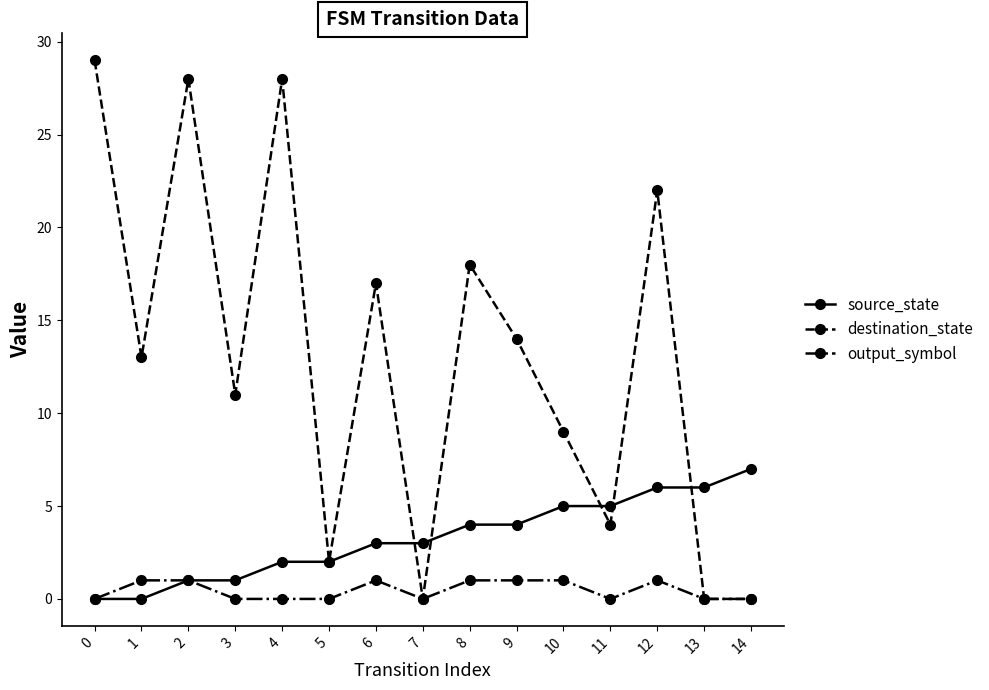

Reading left to right, what are all the values shown in this chart?

source_state: 0=0	1=0	2=1	3=1	4=2	5=2	6=3	7=3	8=4	9=4	10=5	11=5	12=6	13=6	14=7
destination_state: 0=29	1=13	2=28	3=11	4=28	5=2	6=17	7=0	8=18	9=14	10=9	11=4	12=22	13=0	14=0
output_symbol: 0=0	1=1	2=1	3=0	4=0	5=0	6=1	7=0	8=1	9=1	10=1	11=0	12=1	13=0	14=0